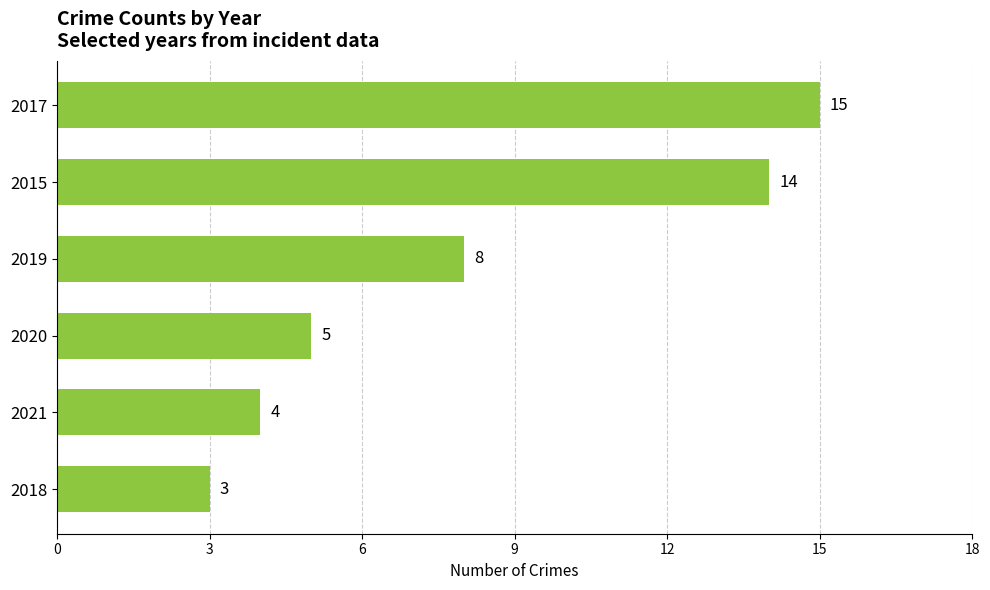

The value at 2021 is 2. True or false?

False